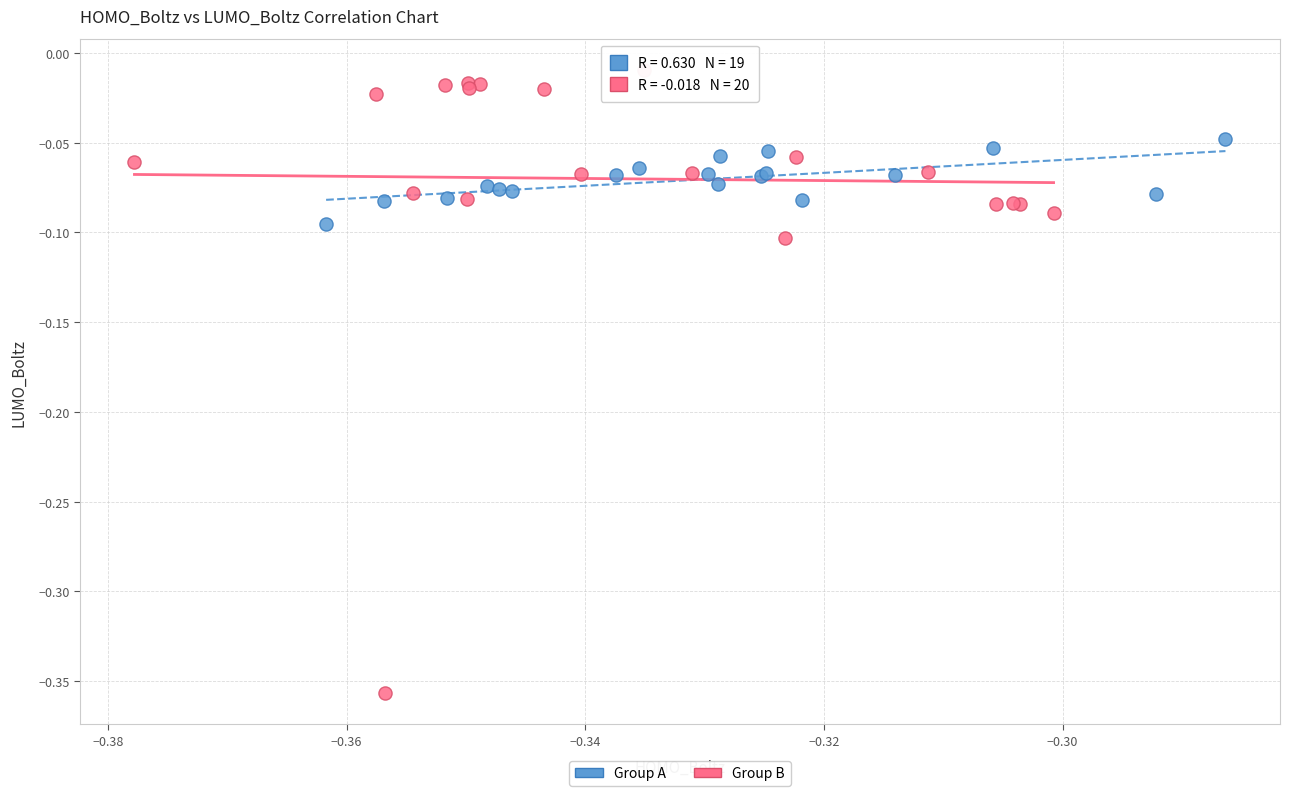

Which series has the largest Y range (max minus min)?

Group B